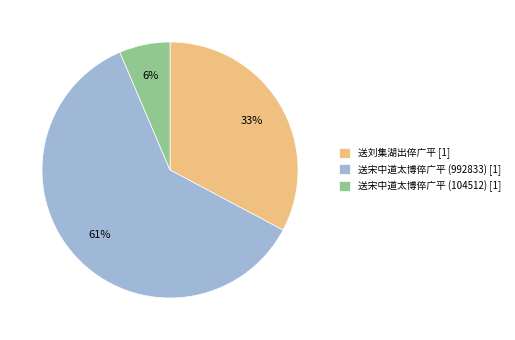

Does 送宋中道太博倅广平 (992833) [1] represent more than half of the total?

Yes